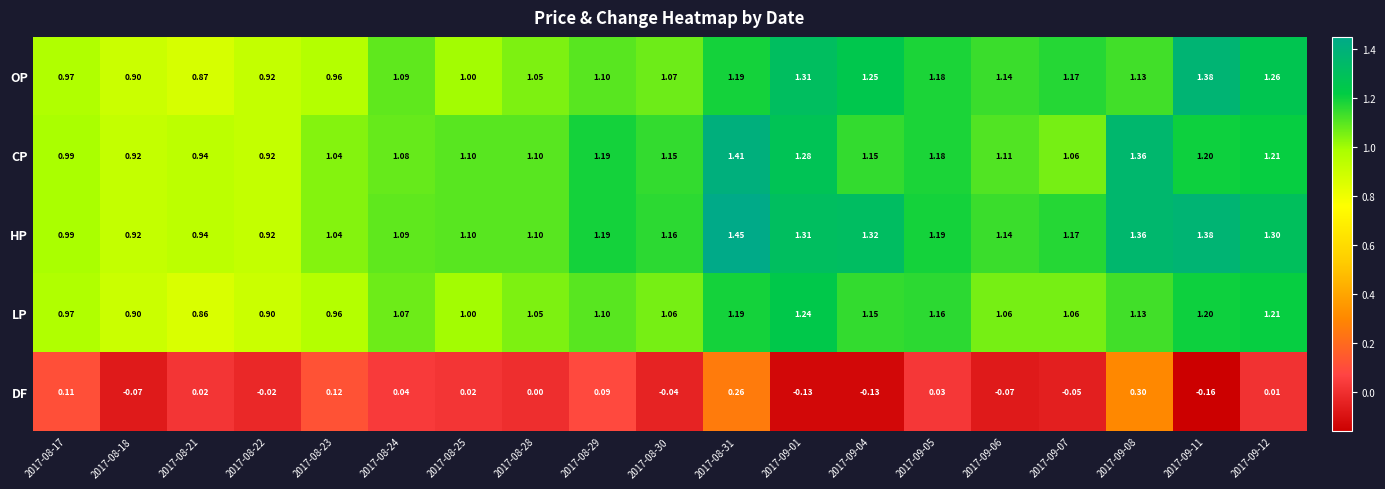

How many categories are shown in the chart?

19